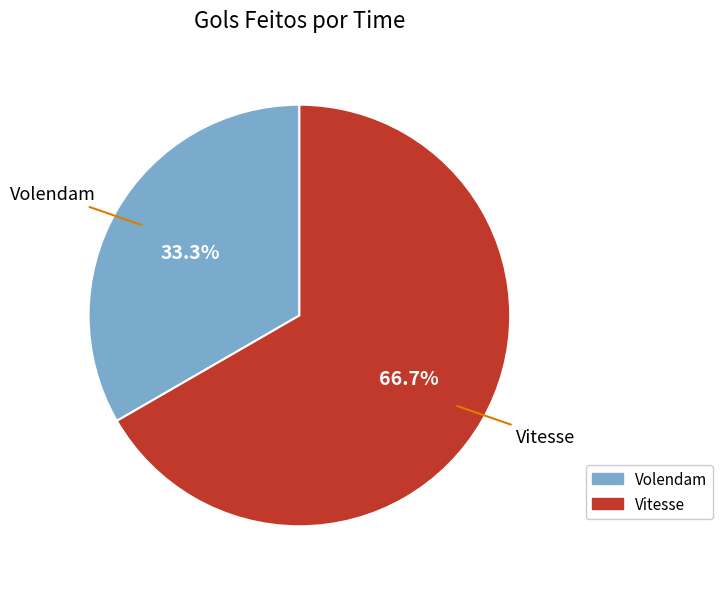

What is the smallest slice in the pie chart?

Volendam